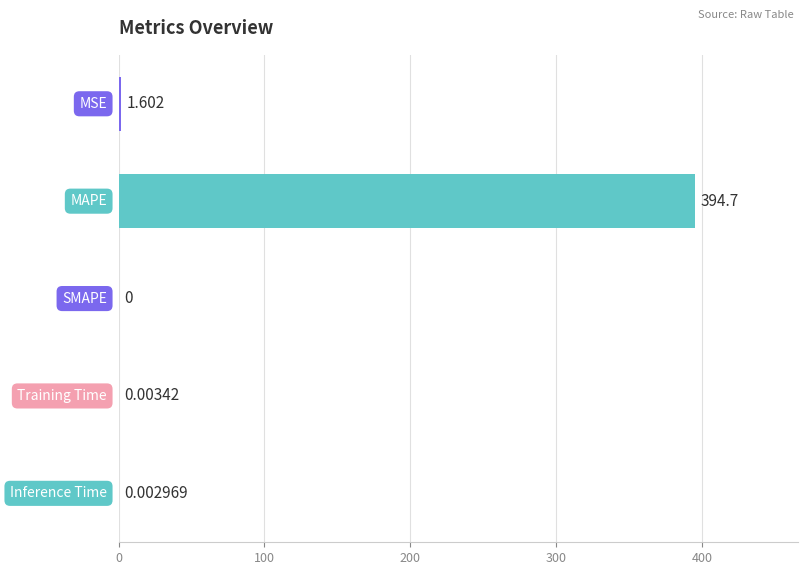

How many data points are above 0?

4